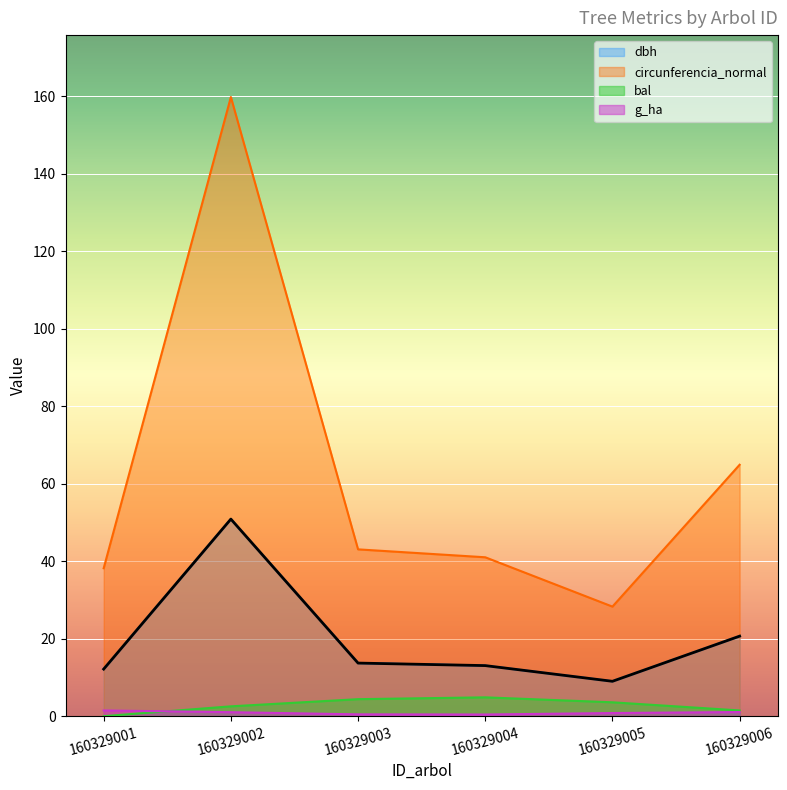

How many interior local peaks does the bal series have?

1